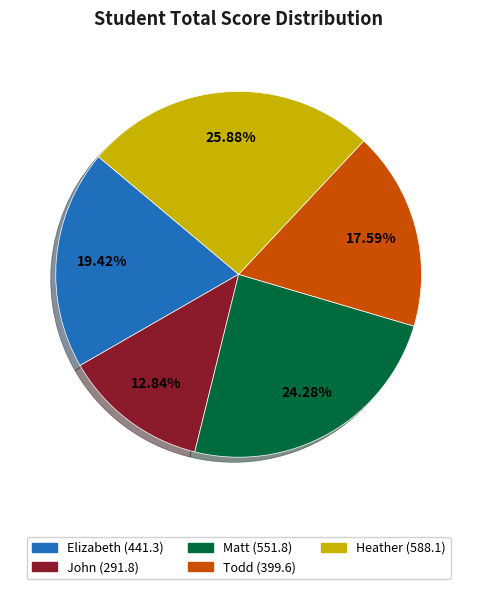

Which category has the smallest portion of the pie?

John